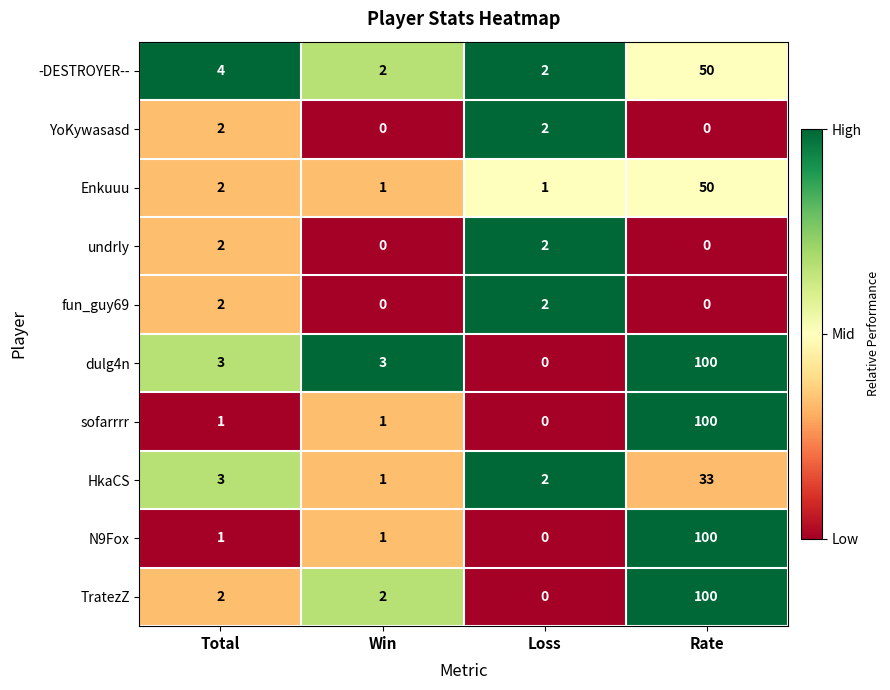

What is the spread (max minus min) of values at Win?

3